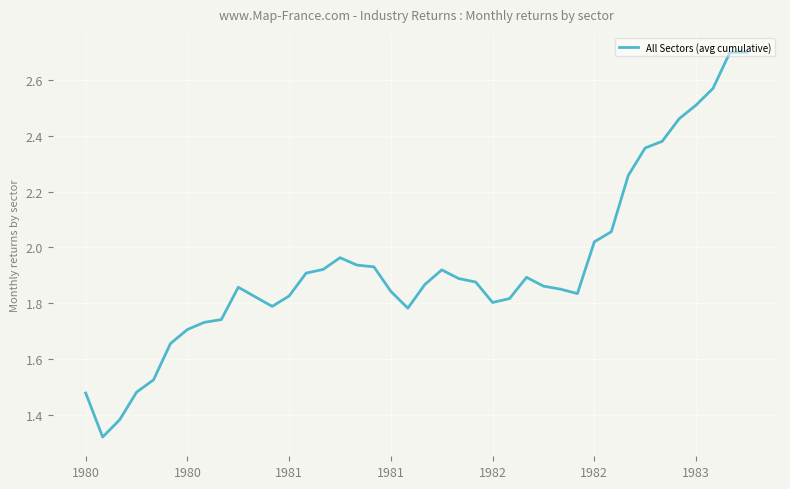

What is the maximum value shown in the chart?

2.7